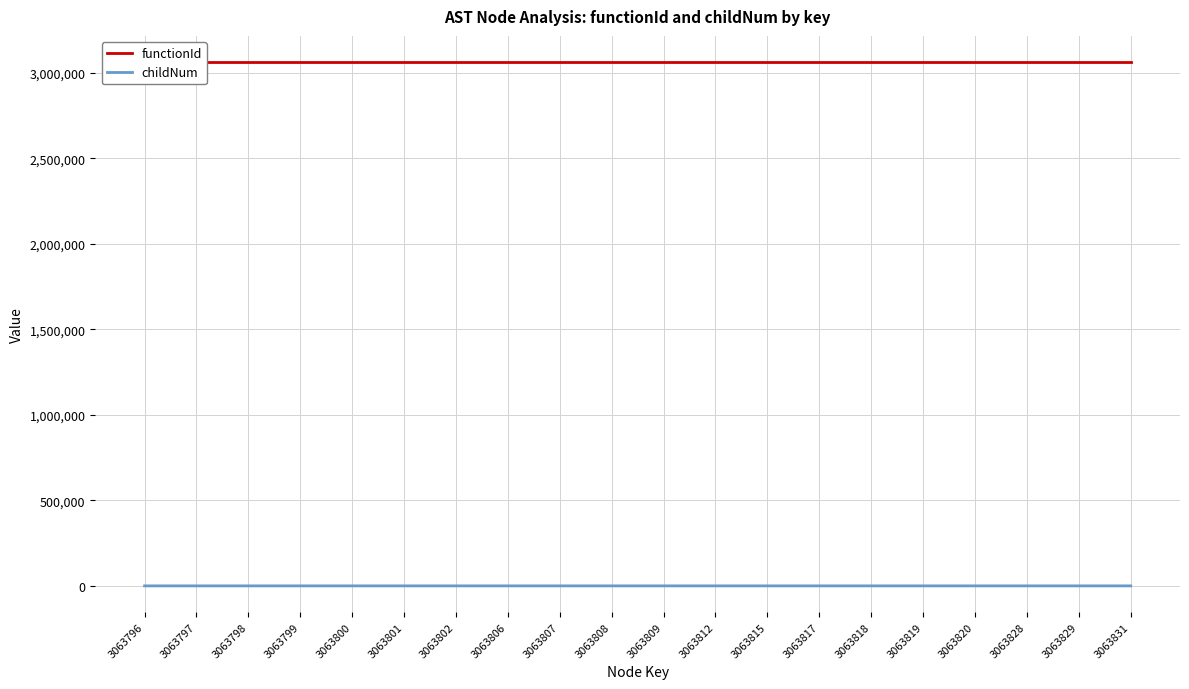

True or false: functionId has more than 1 points higher than both neighbors.

False